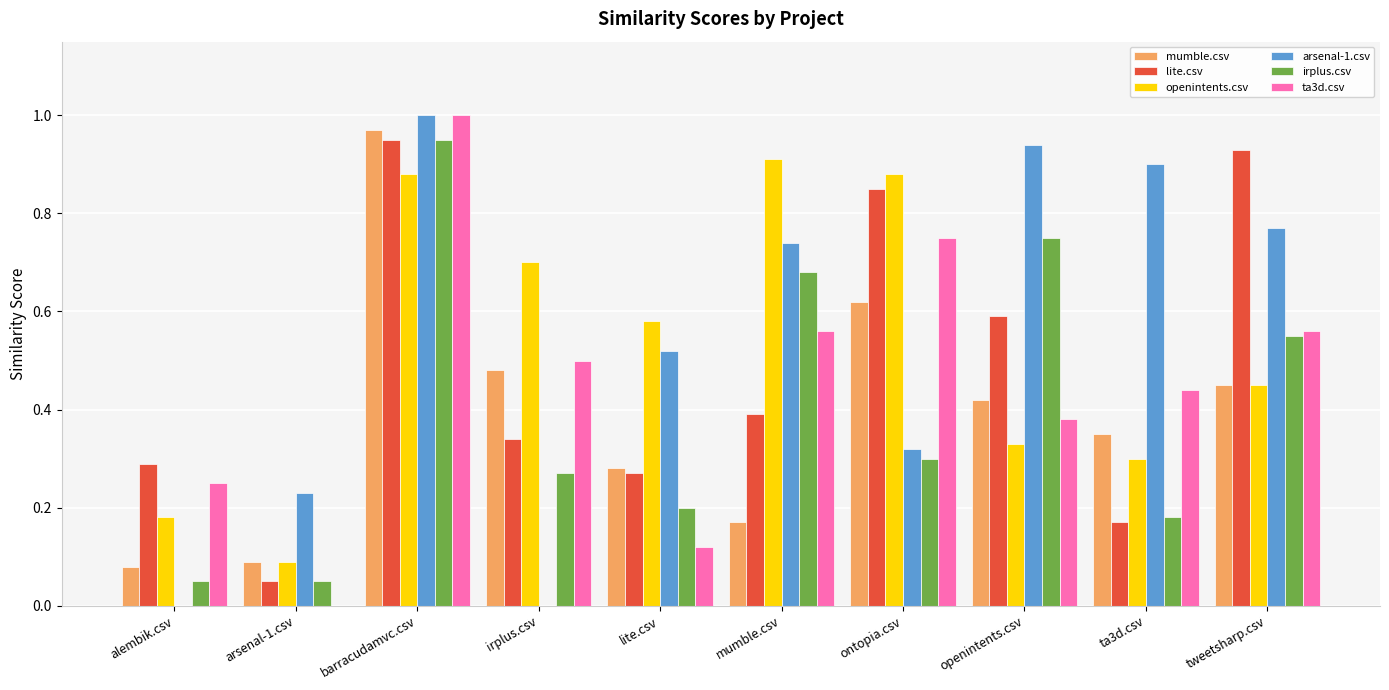

What is the total value across all series at barracudamvc.csv?

5.8